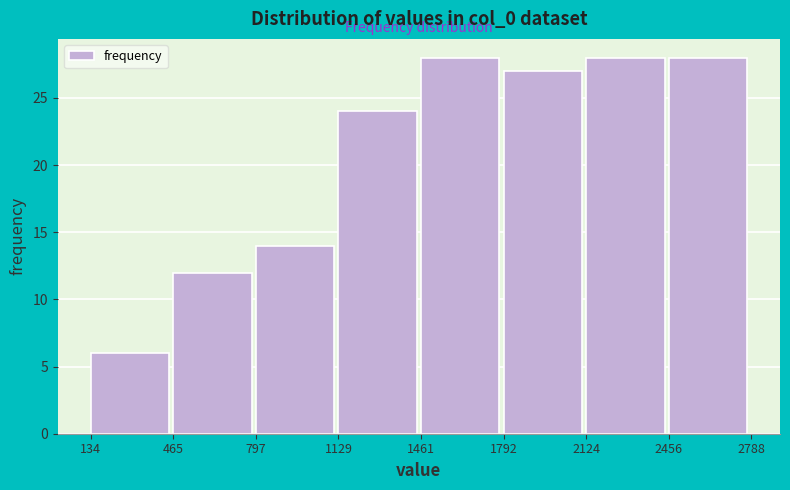

Reading left to right, list every bar in this chart as the range it spans on the x-axis followed by its height. The values are not printed on the chart, so give them approximately, as read against the axis.

134 to 465: 6
465 to 797: 12
797 to 1129: 14
1129 to 1461: 24
1461 to 1792: 28
1792 to 2124: 27
2124 to 2456: 28
2456 to 2788: 28